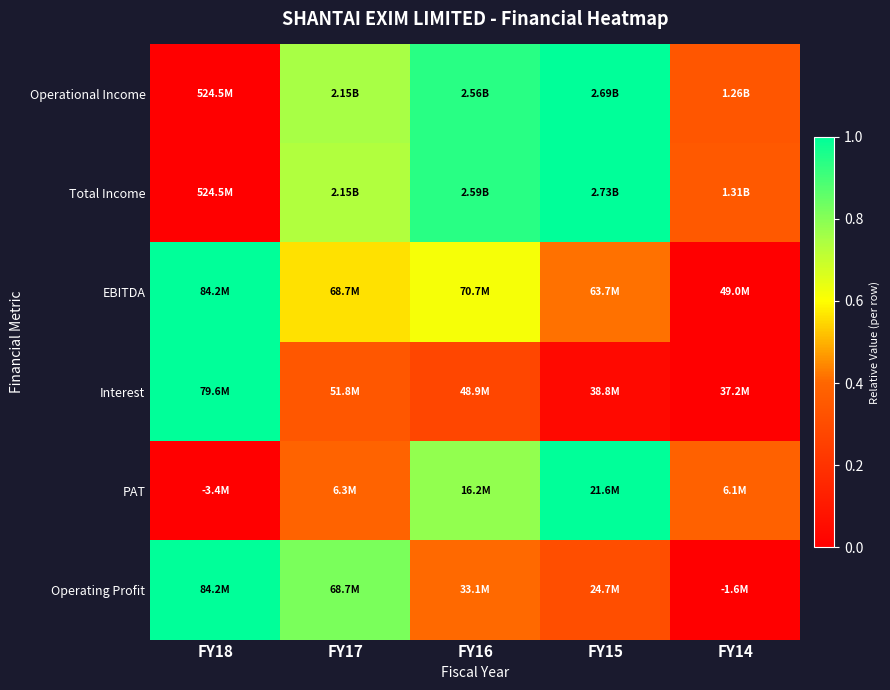

At which category does the chart reach its minimum across all series?

FY18